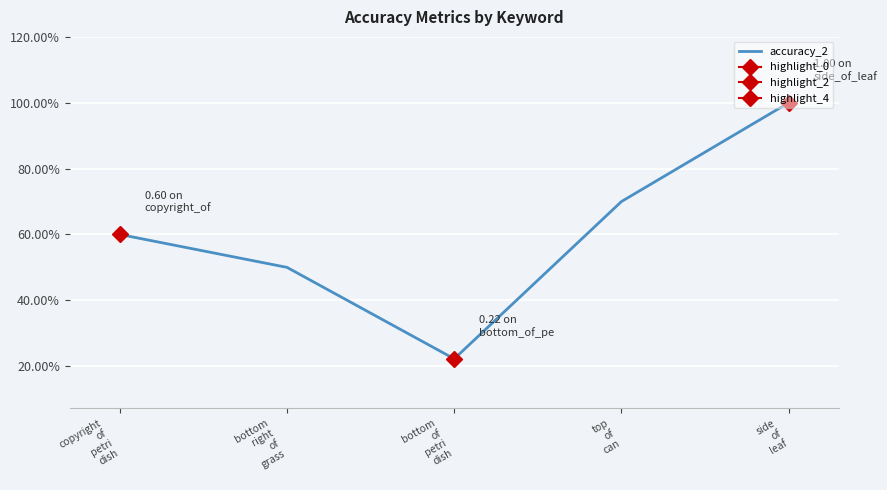

What position from the left is top
of
can?

4